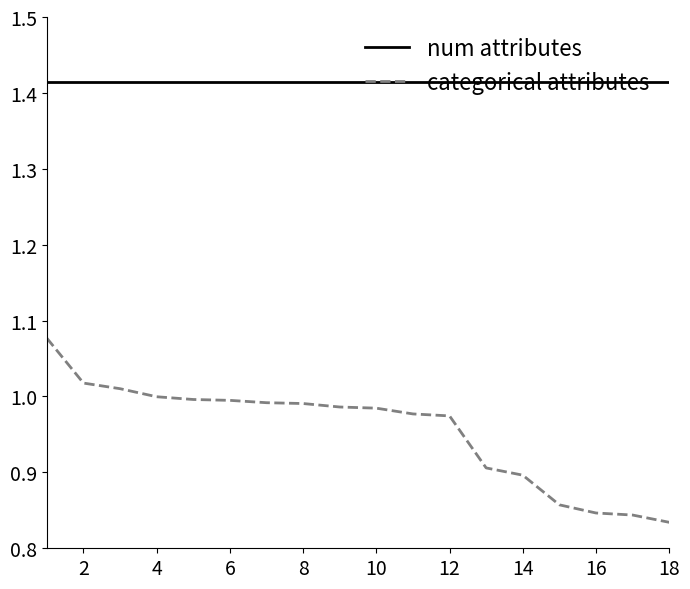

True or false: num attributes and categorical attributes cross at least once.

False